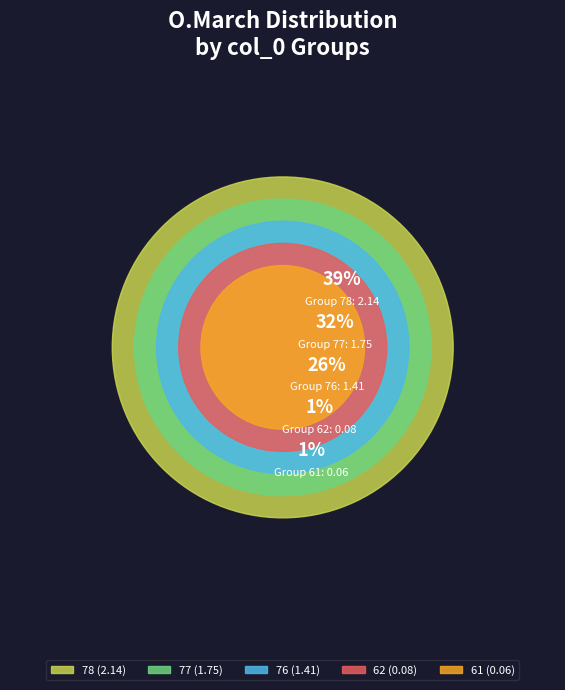

Rank the categories by value from lowest to highest.

61, 62, 76, 77, 78